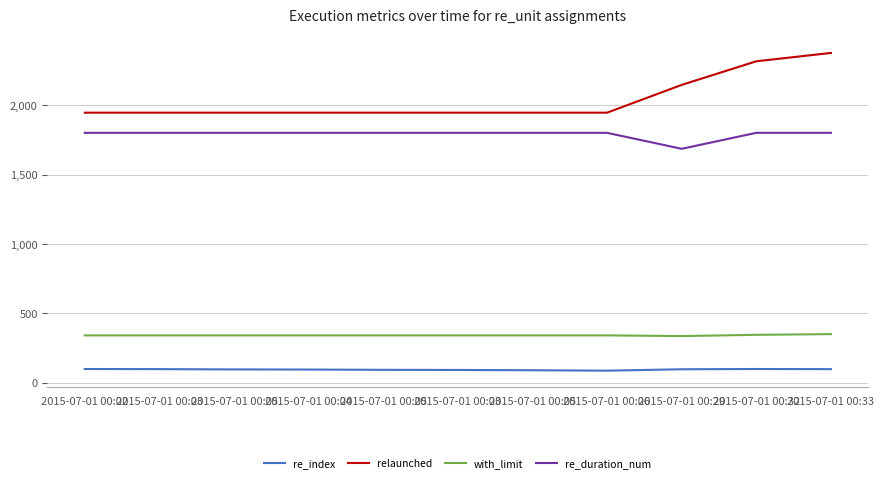

What is the label of the 5th point from the right?

2015-07-01 00:05